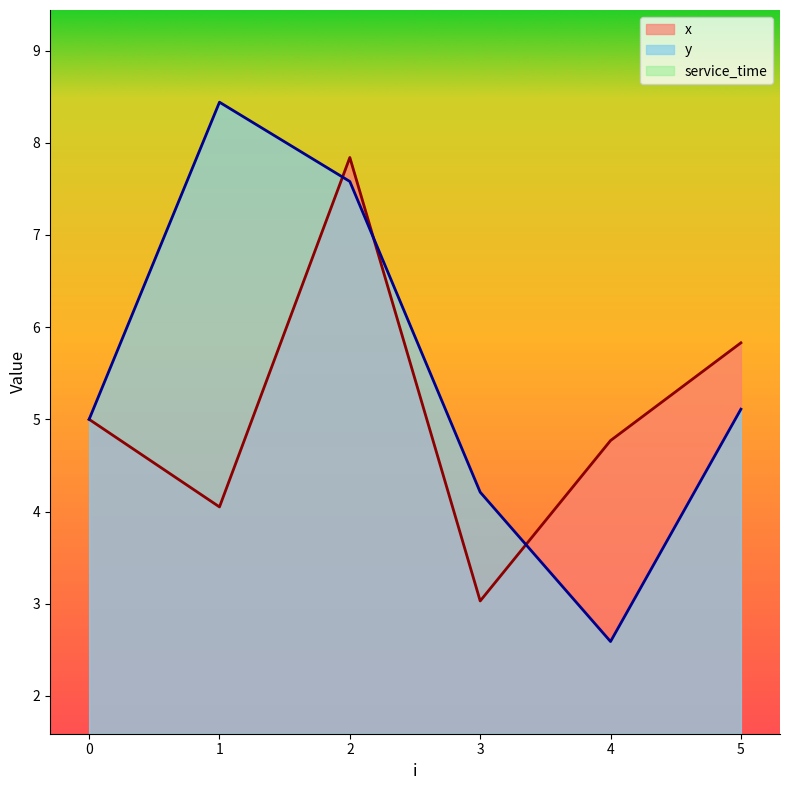

Which has a higher value, 3 or 1?

1